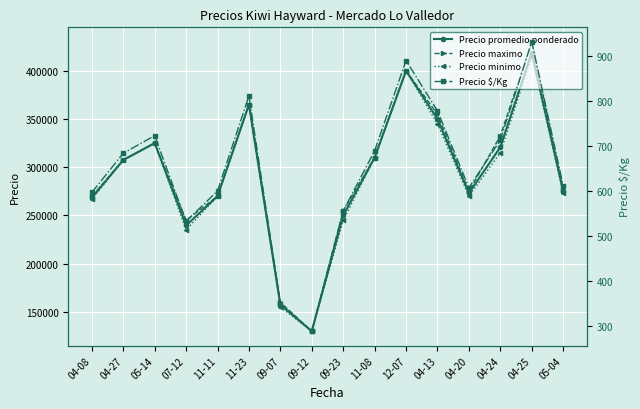

True or false: Precio maximo and Precio $/Kg intersect in this chart.

False